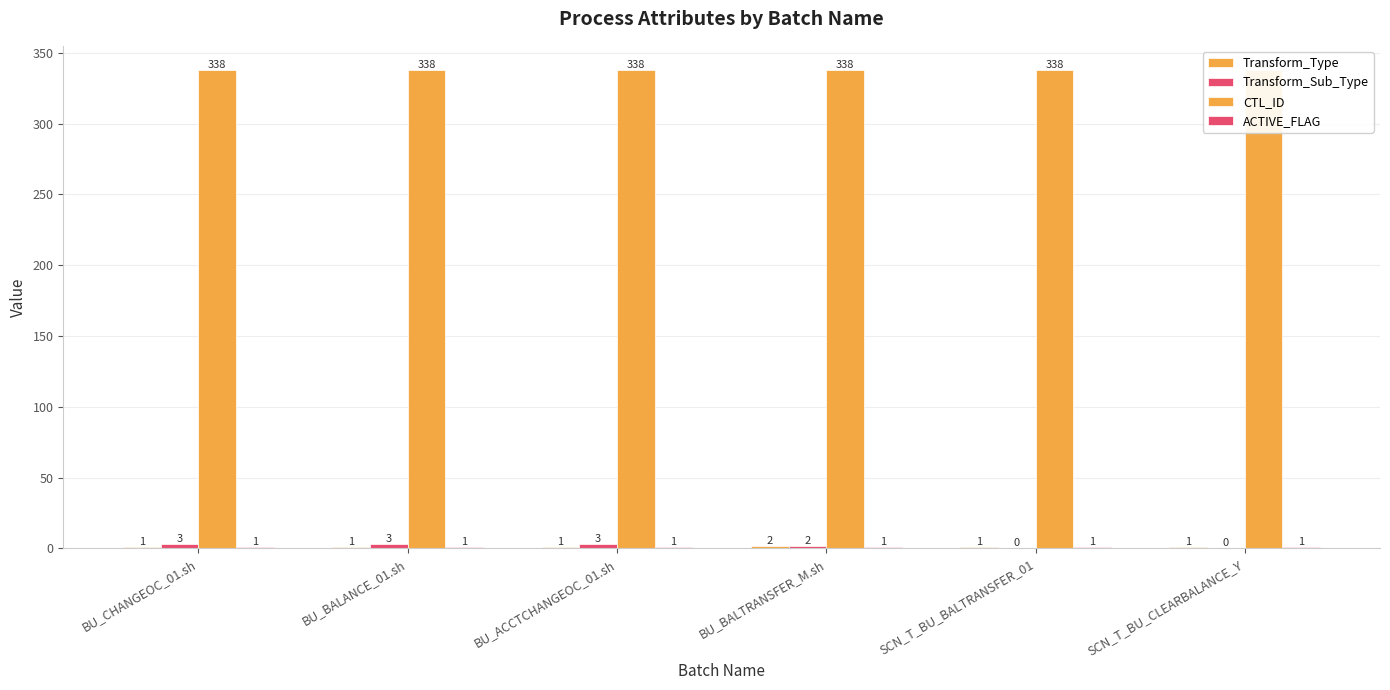

What is the label of the 1st bar from the left?

BU_CHANGEOC_01.sh